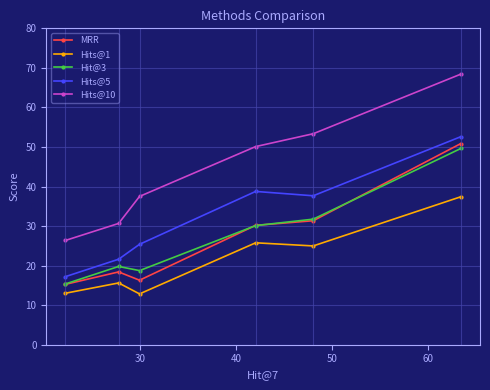

True or false: Hit@3 has more than 1 interior local peaks.

False